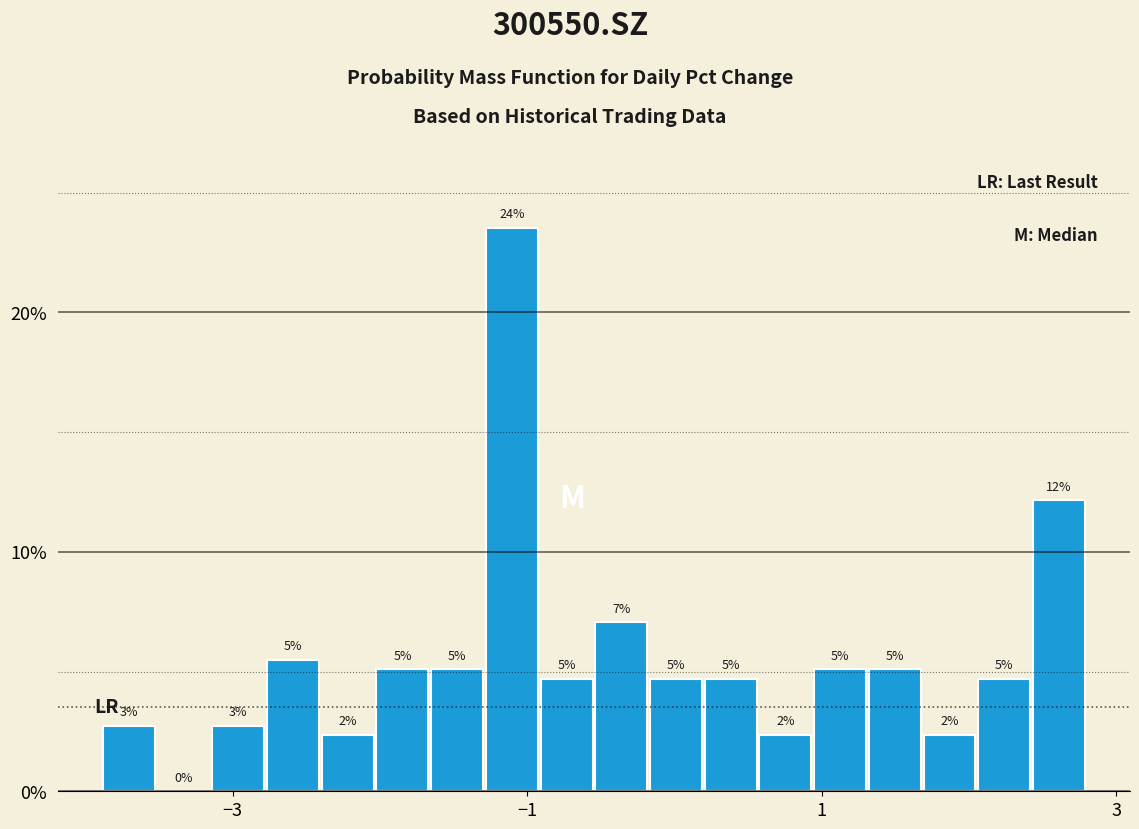

Read against the x-axis, roughly where is the centre of the tallest bar?

-1.2